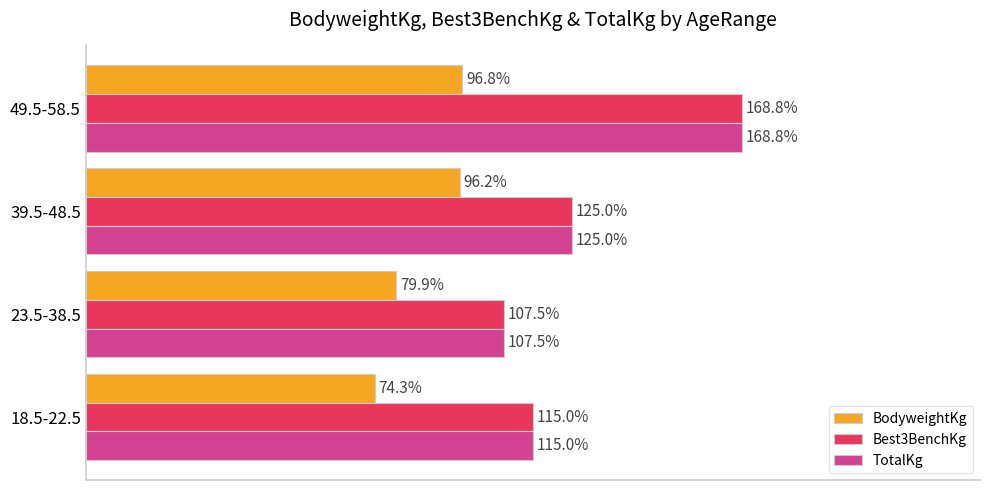

At which label is BodyweightKg closest to 85?

23.5-38.5